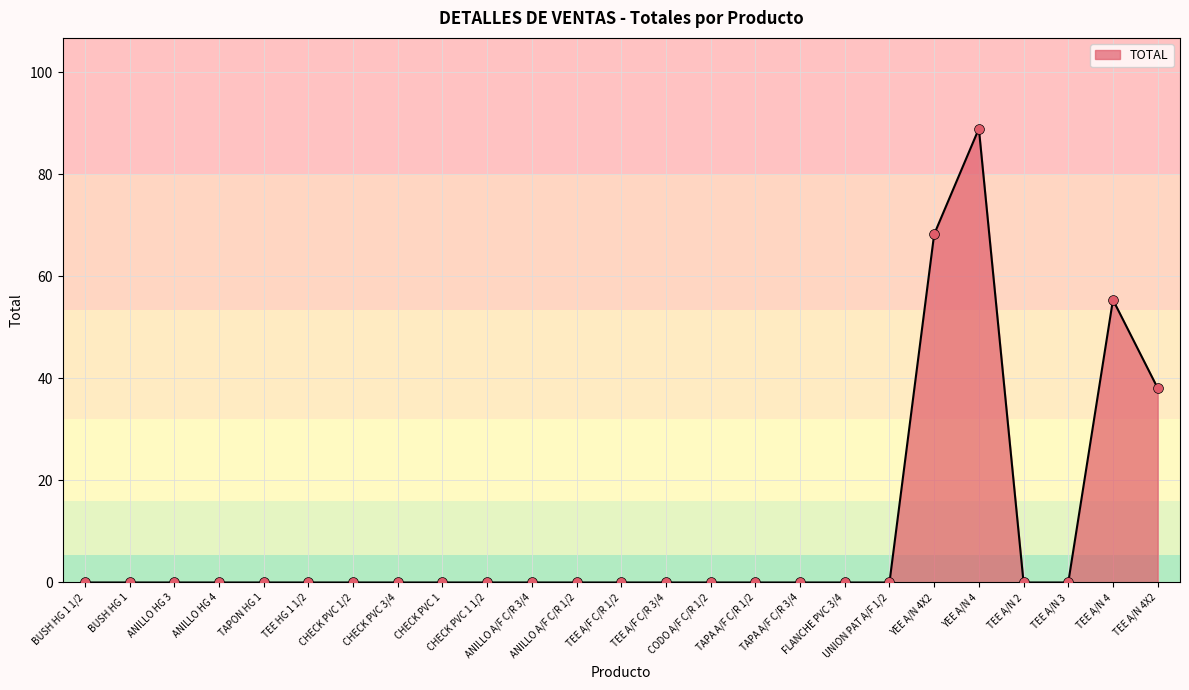

What is the maximum value shown in the chart?

89.0